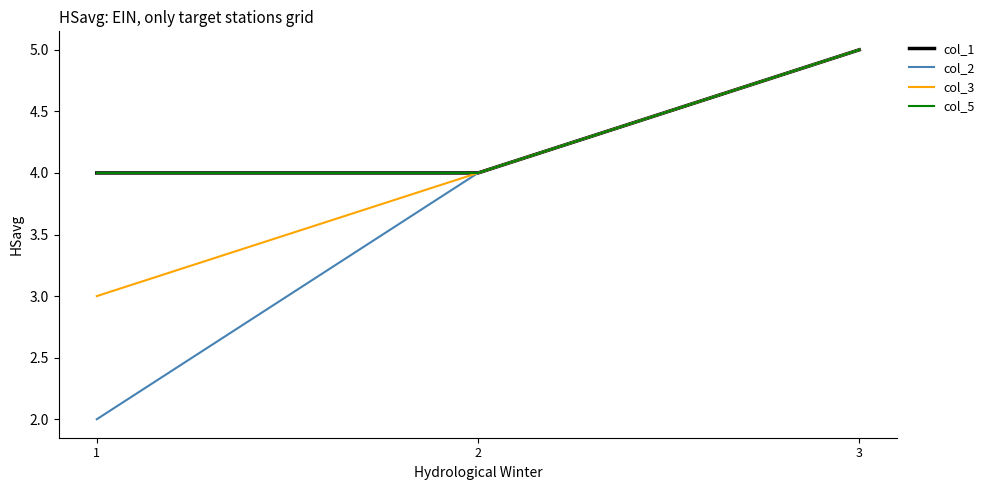

At 2, list the series in order from largest to smallest.

col_1, col_2, col_3, col_5